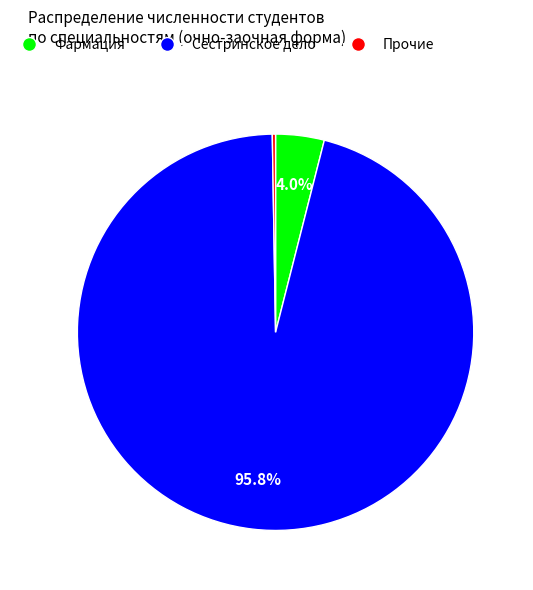

Does any single category account for the majority?

Yes